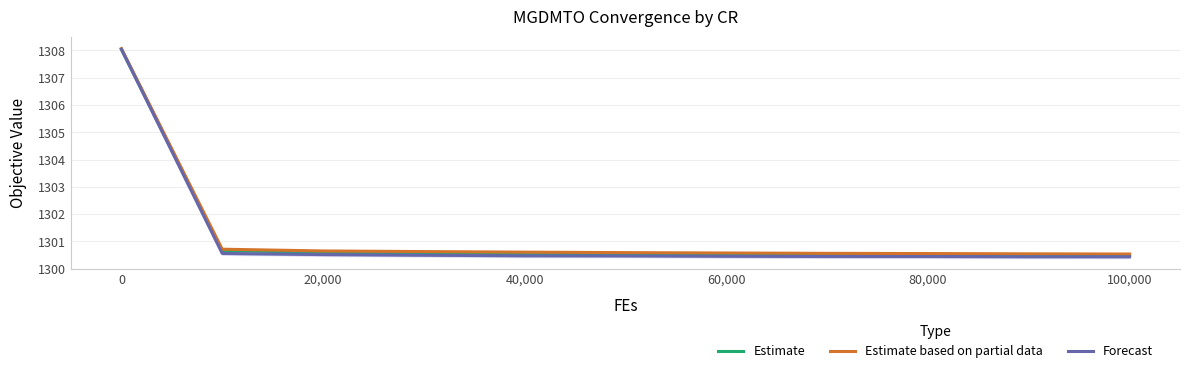

The Forecast series shows 1308.0 at 0. True or false?

True